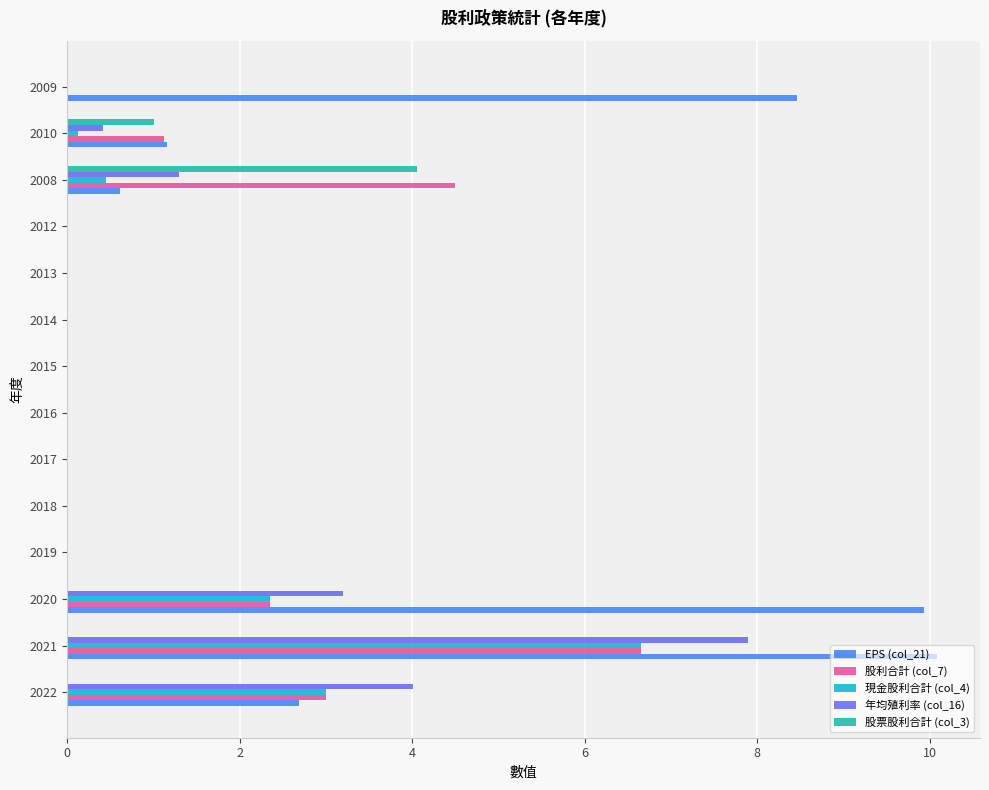

The value of 股票股利合計 (col_3) at 2020 is 2.5. True or false?

False